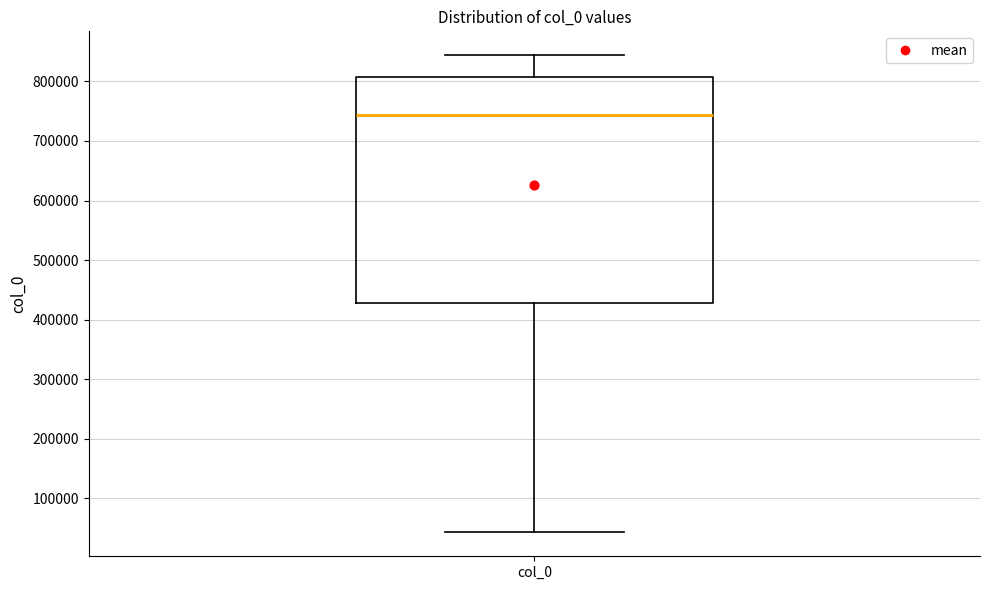

Read this box plot against the y-axis: the position of the median line, the range covered by the box, and the ends of both whiskers. The values are not printed on the chart, so give them approximately, as read against the axis.

median 740000, box 430000 to 810000, whiskers 40000 to 840000